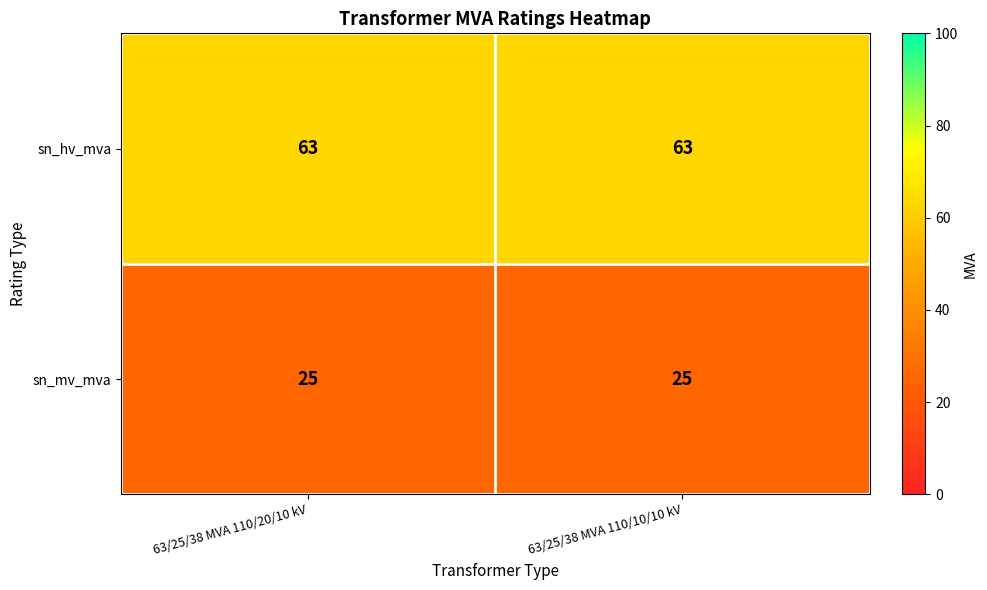

What is the minimum value shown in the chart?

25